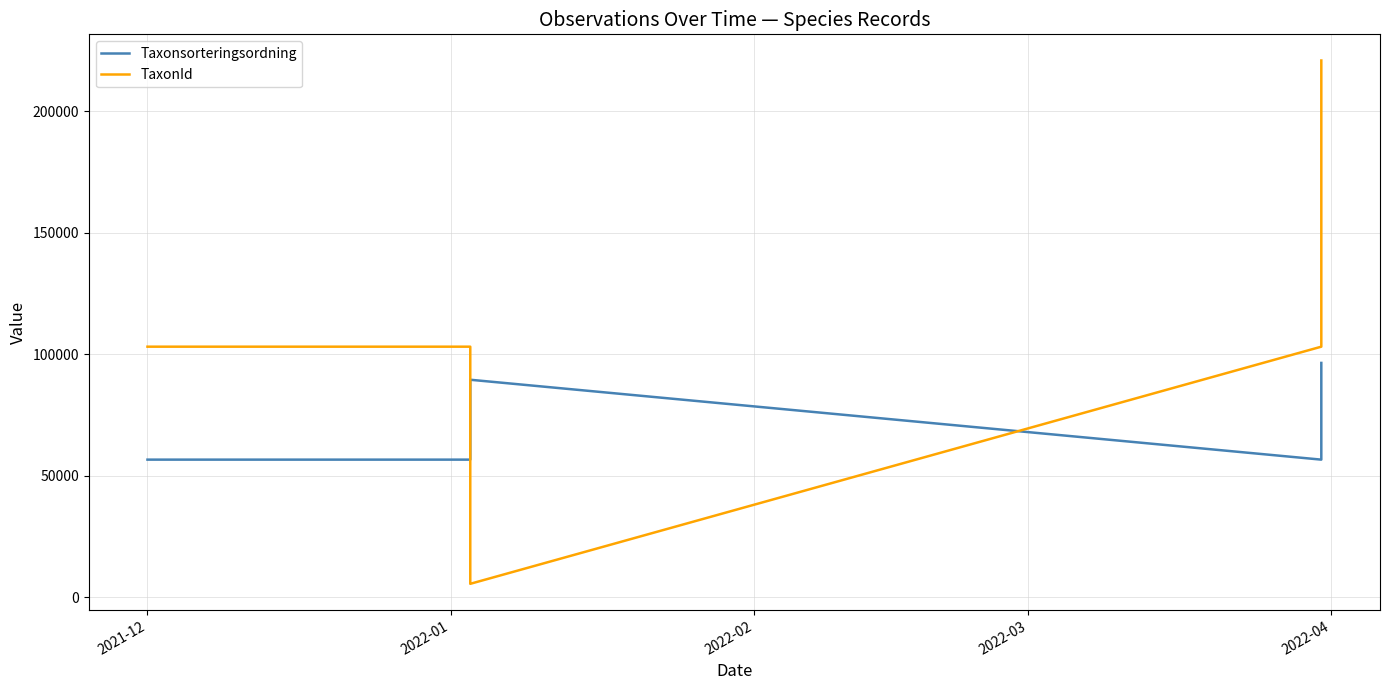

What is the label of the 3rd point from the right?

2022-02